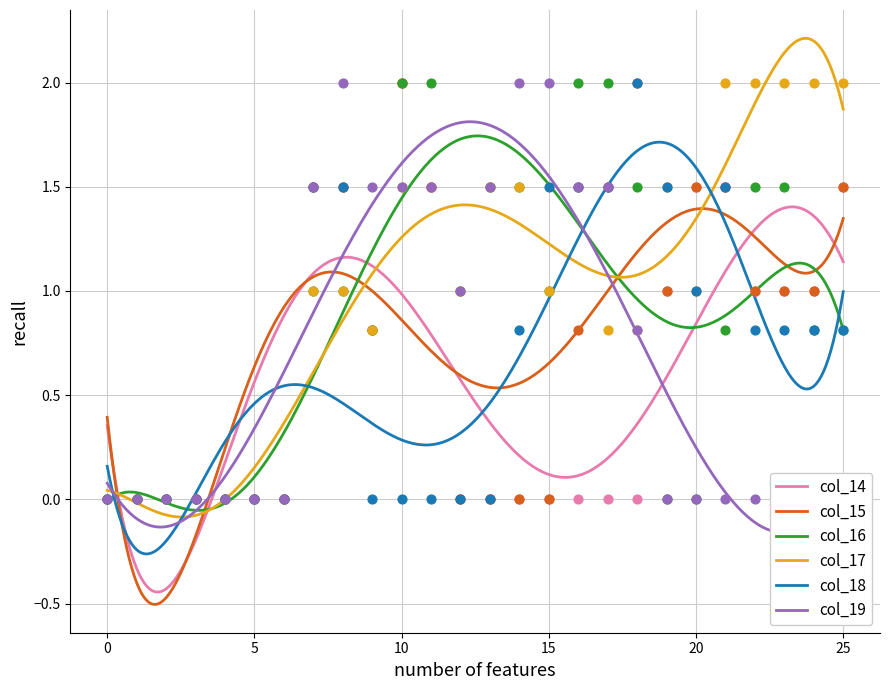

At how many categories does at least one series exceed 1?

18